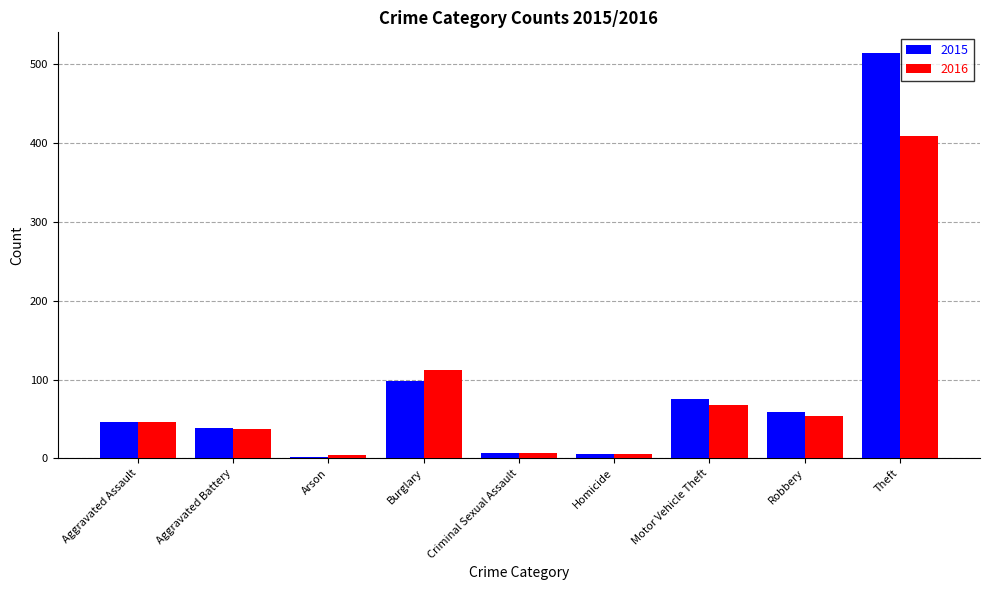

What is the sum of the 2015 values at Theft and Burglary?

613